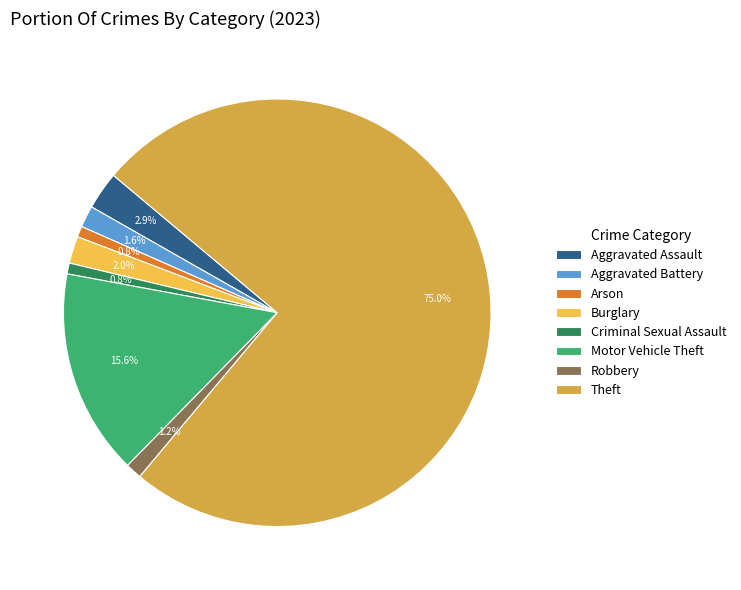

What percentage is NOT represented by Aggravated Battery?

98.4%